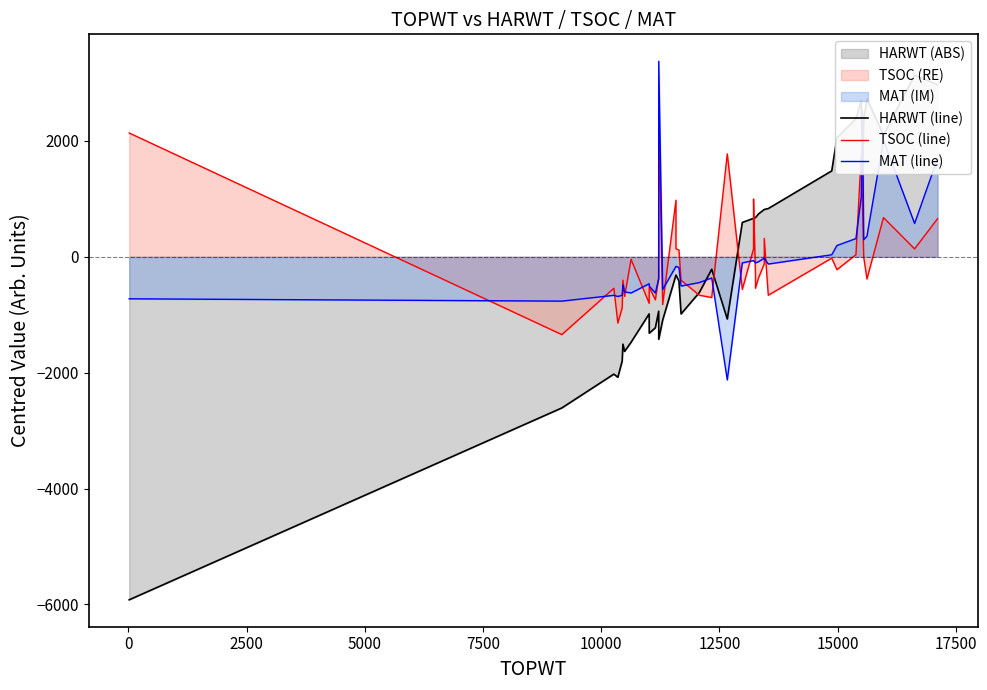

What is the value of the TSOC (line) point at the 1st from the left?

2137.5